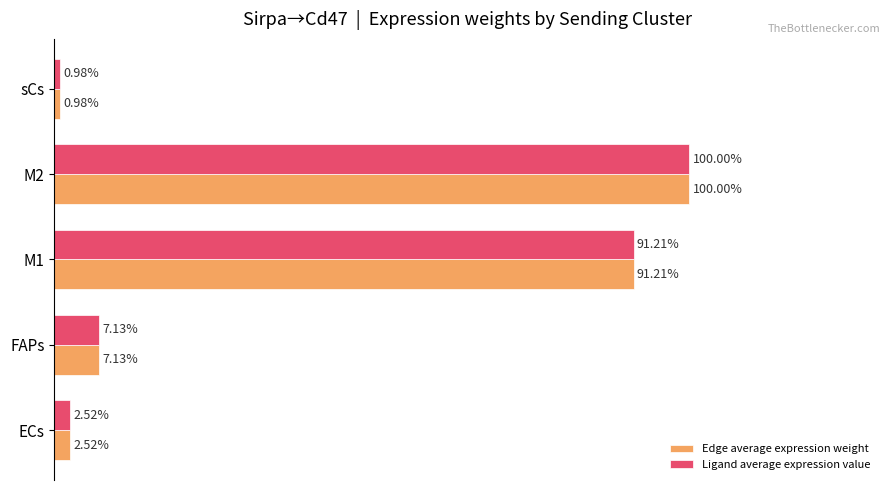

Rank the categories by Ligand average expression value value from lowest to highest.

sCs, ECs, FAPs, M1, M2